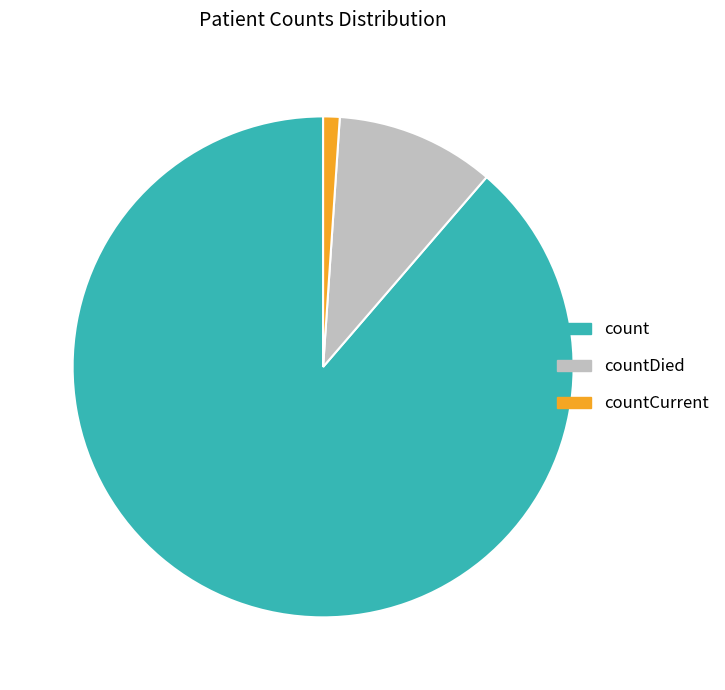

Is there a majority slice in this chart?

Yes